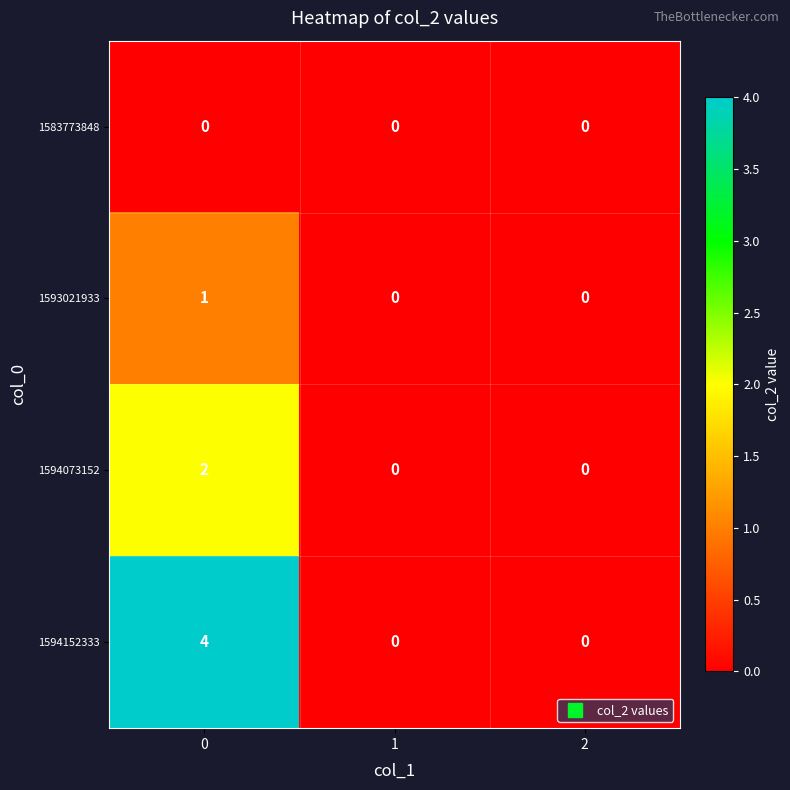

Rank the series by their average value, from highest to lowest.

1594152333, 1594073152, 1593021933, 1583773848